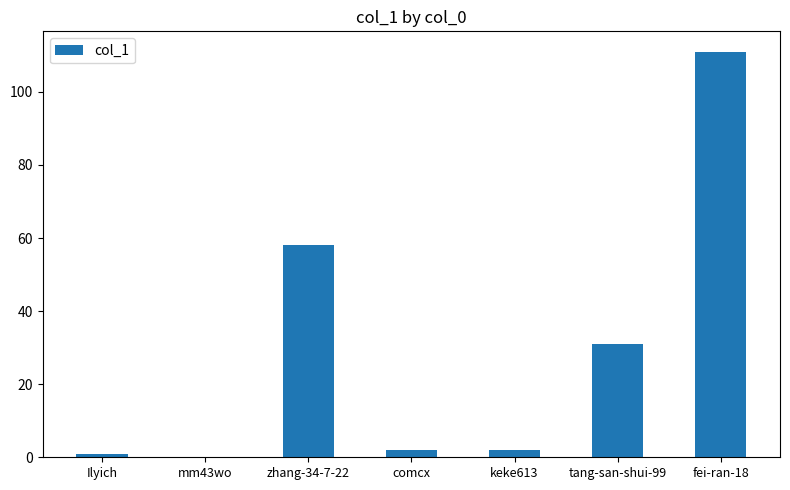

What is the change in value from Ilyich to keke613?

+1